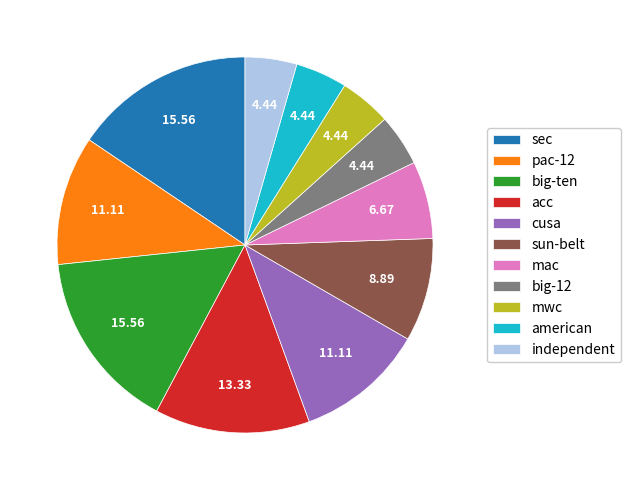

Is there any slice that represents more than half of the pie?

No